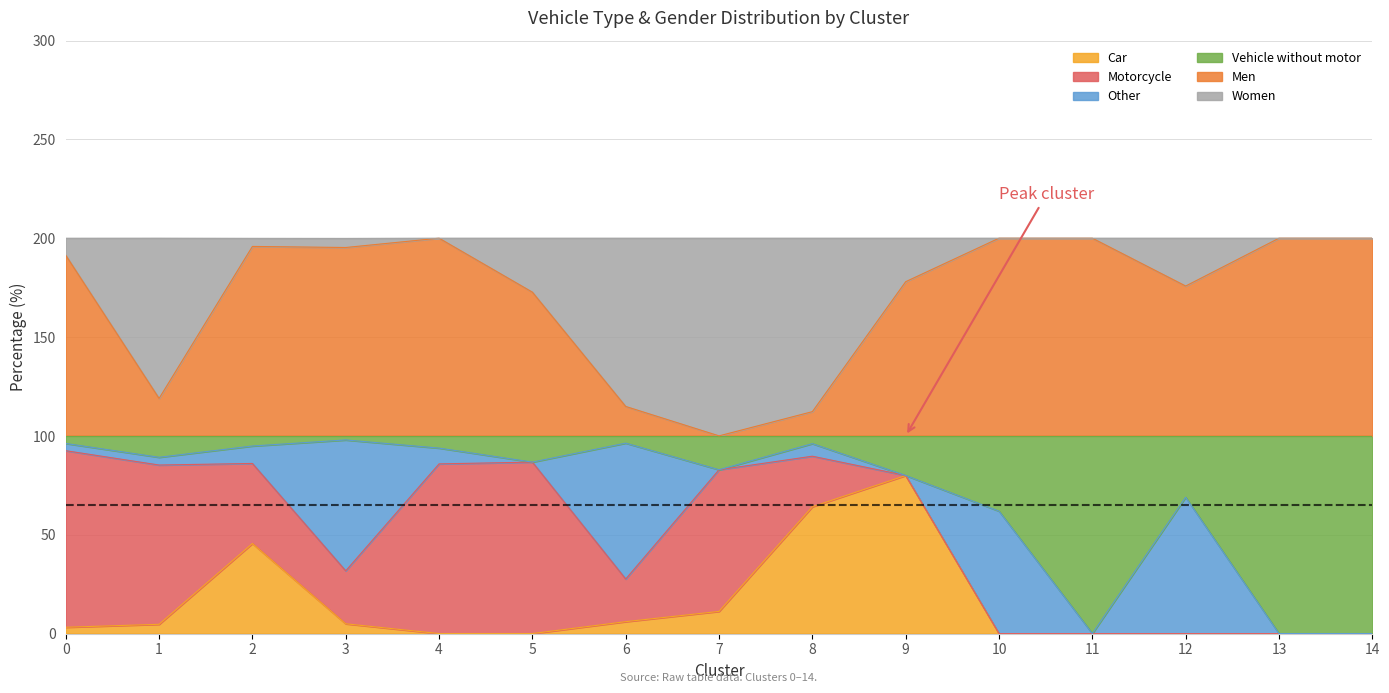

Where is the first local minimum for Men?

1